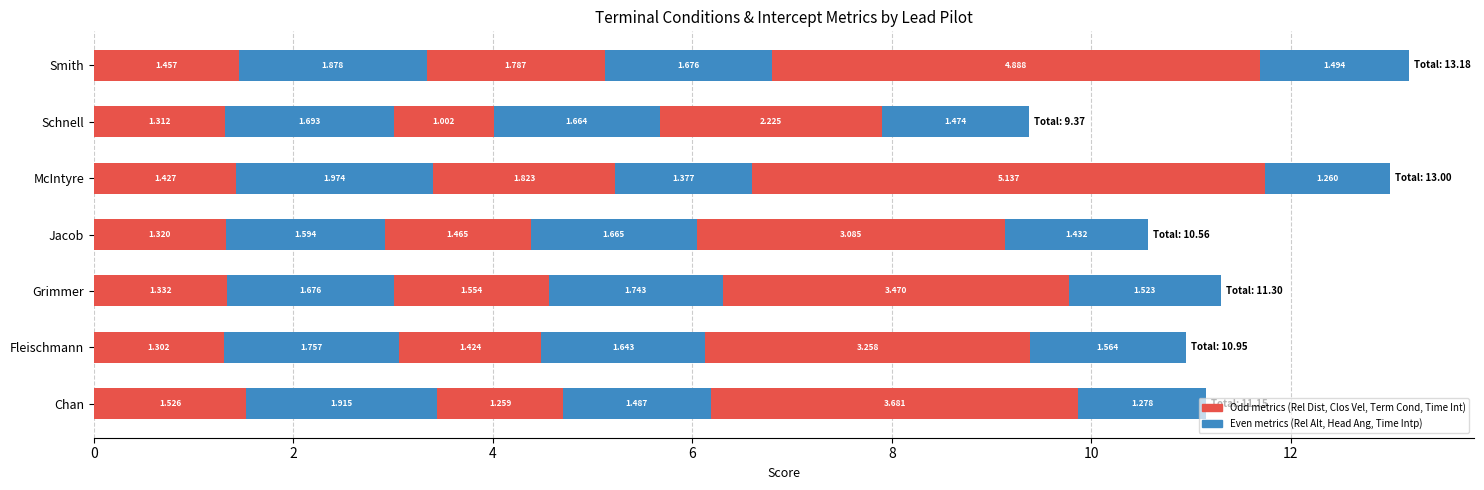

Count the number of categories in the chart.

7